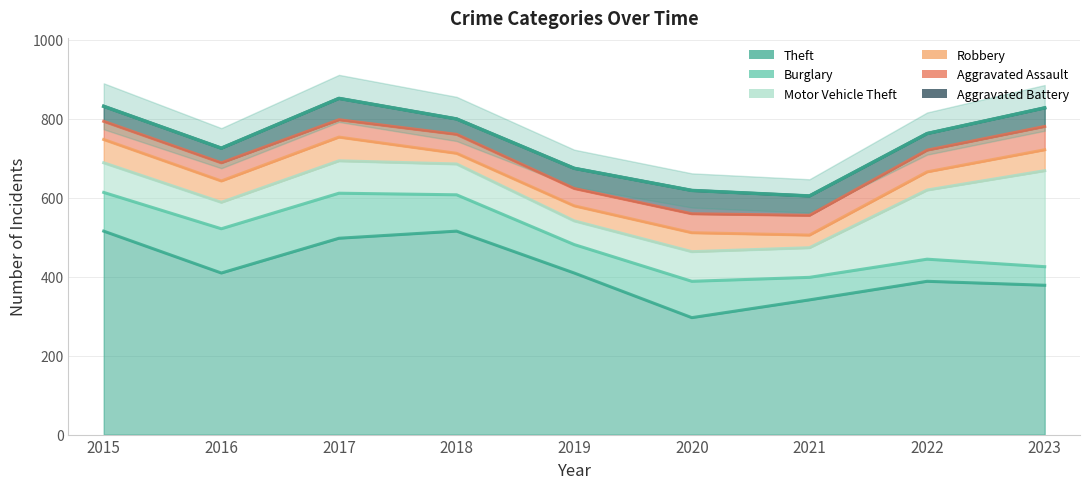

Read the Aggravated Assault value at 2015.

46